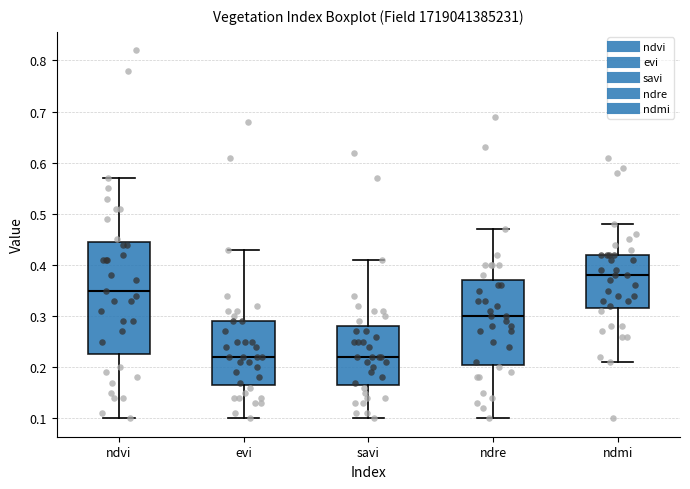

Which box is the tallest, from its lower edge to its upper edge?

ndvi